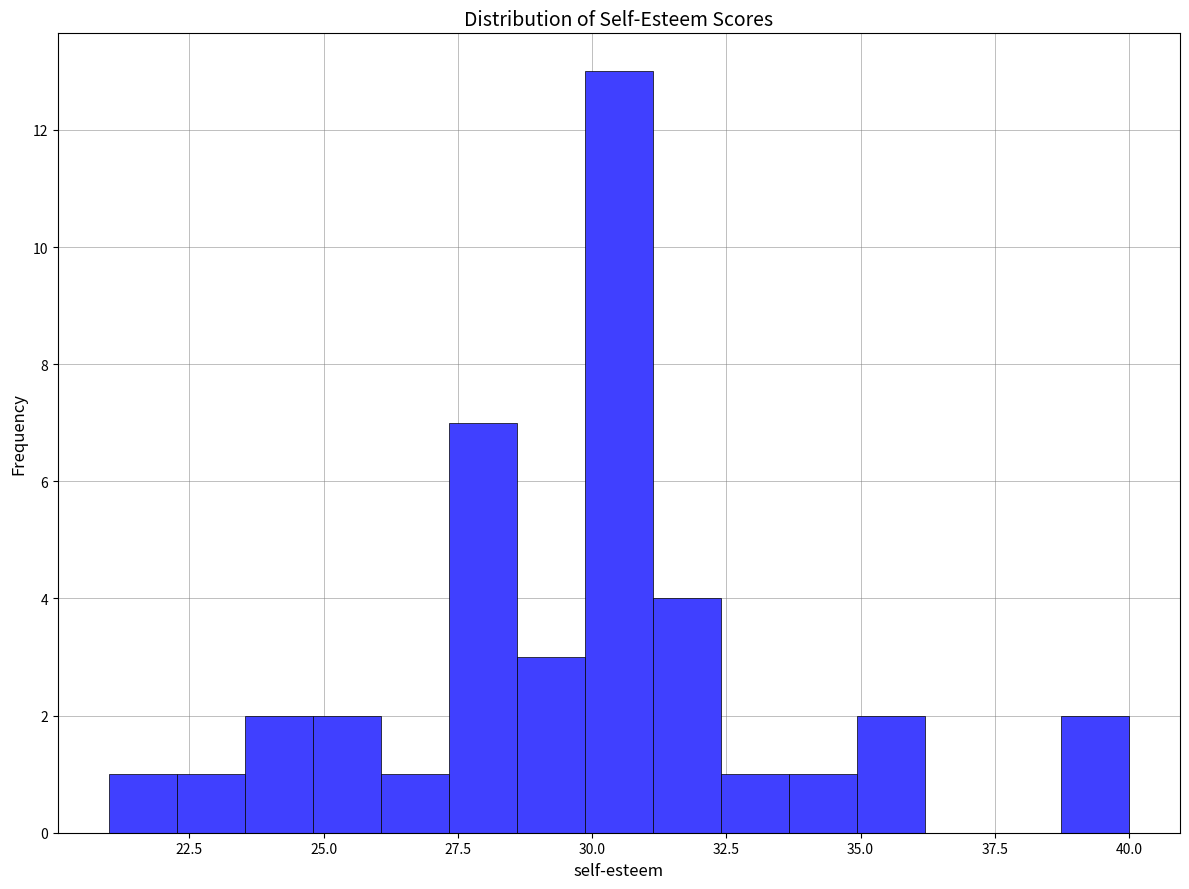

Around what value on the x-axis is the tallest bar? Give the approximate position of its centre, as read against the axis.

30.5